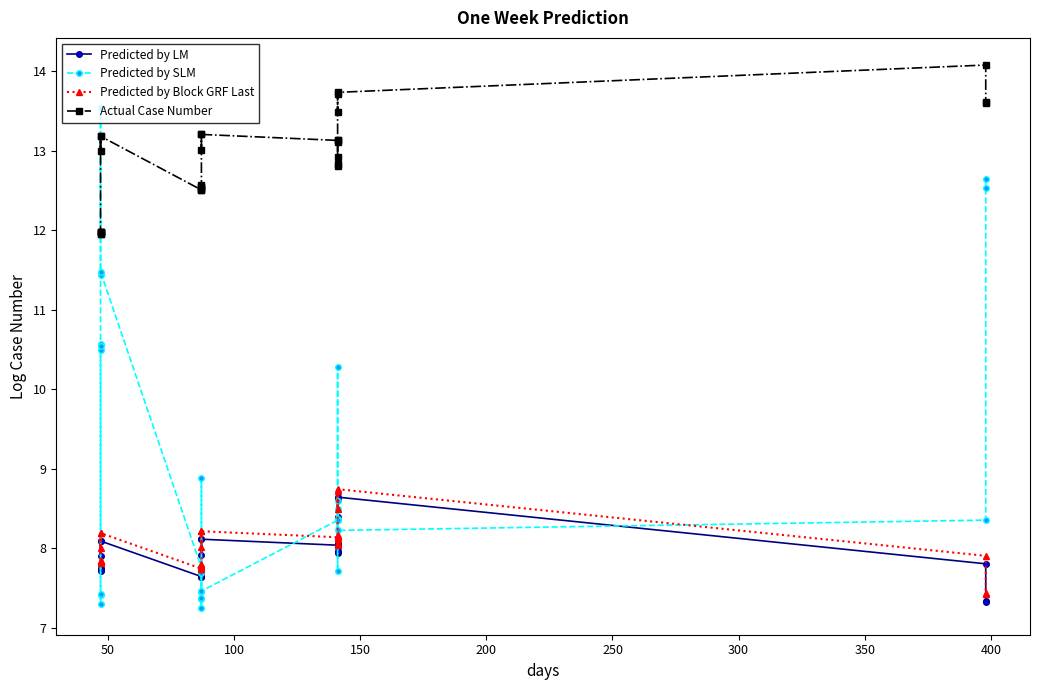

What is the value of the Predicted by Block GRF Last point at the 27th from the left?

8.7